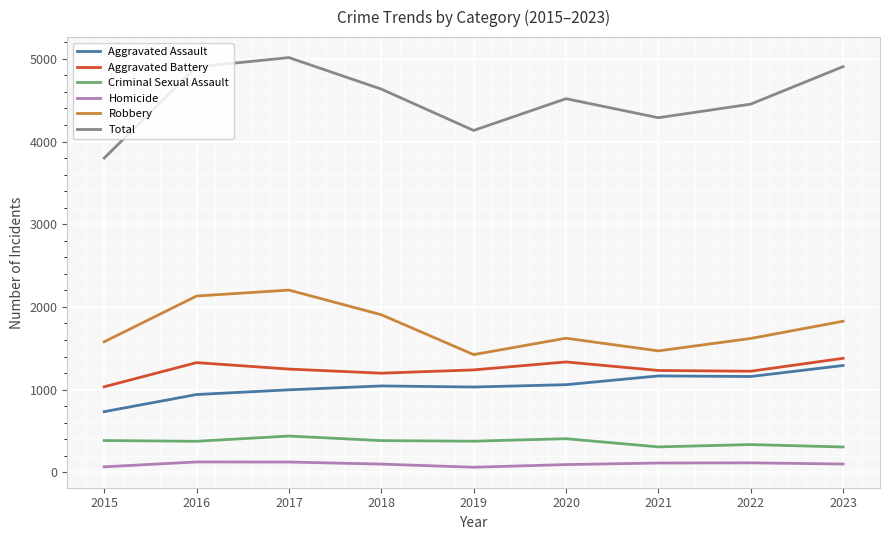

What is the difference between the highest and lowest values at 2022?

4337